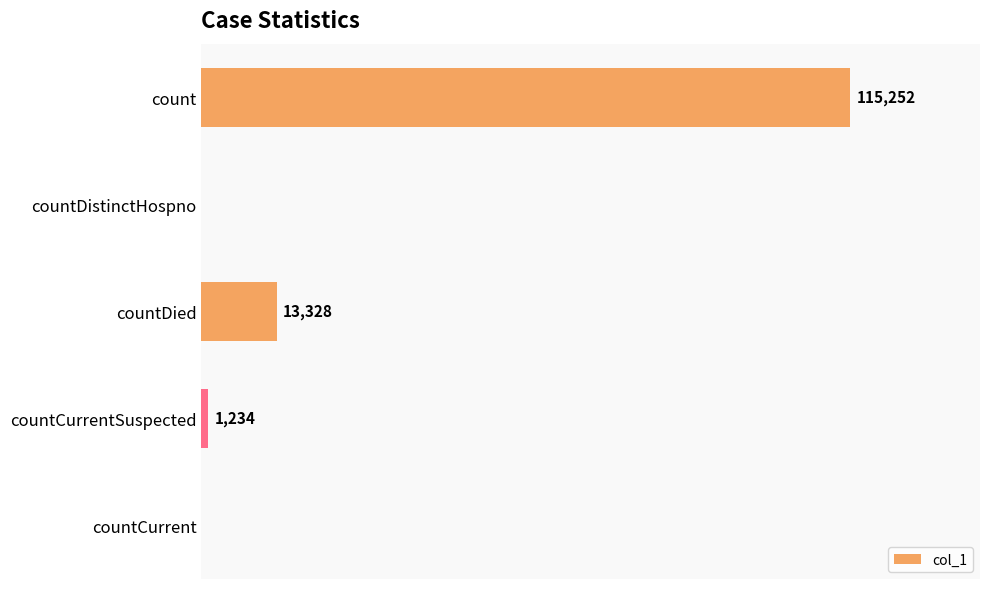

Where is the data nearest to the value 57626?

countDied